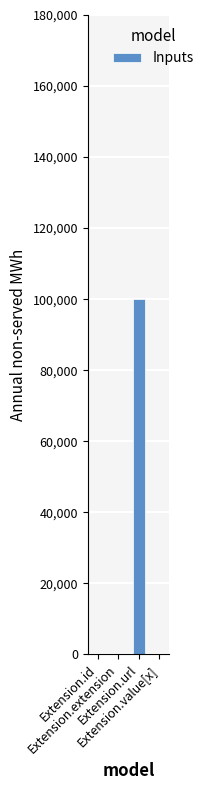

Are the bars horizontal?

No